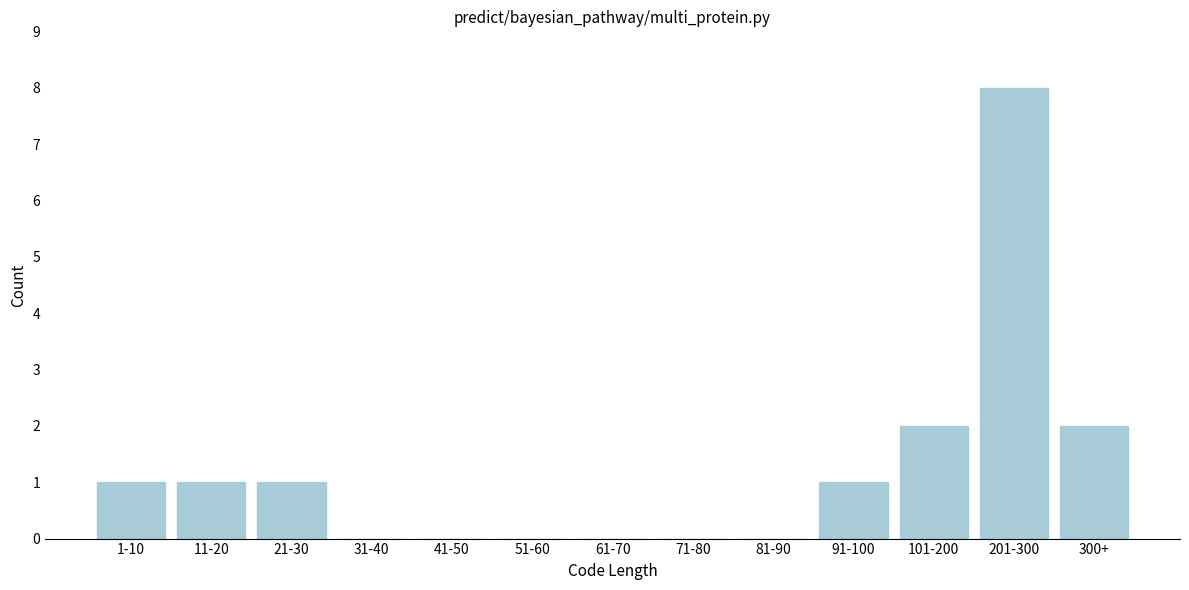

Reading left to right, list all the values displayed in this chart.

1-10=1	11-20=1	21-30=1	31-40=0	41-50=0	51-60=0	61-70=0	71-80=0	81-90=0	91-100=1	101-200=2	201-300=8	300+=2